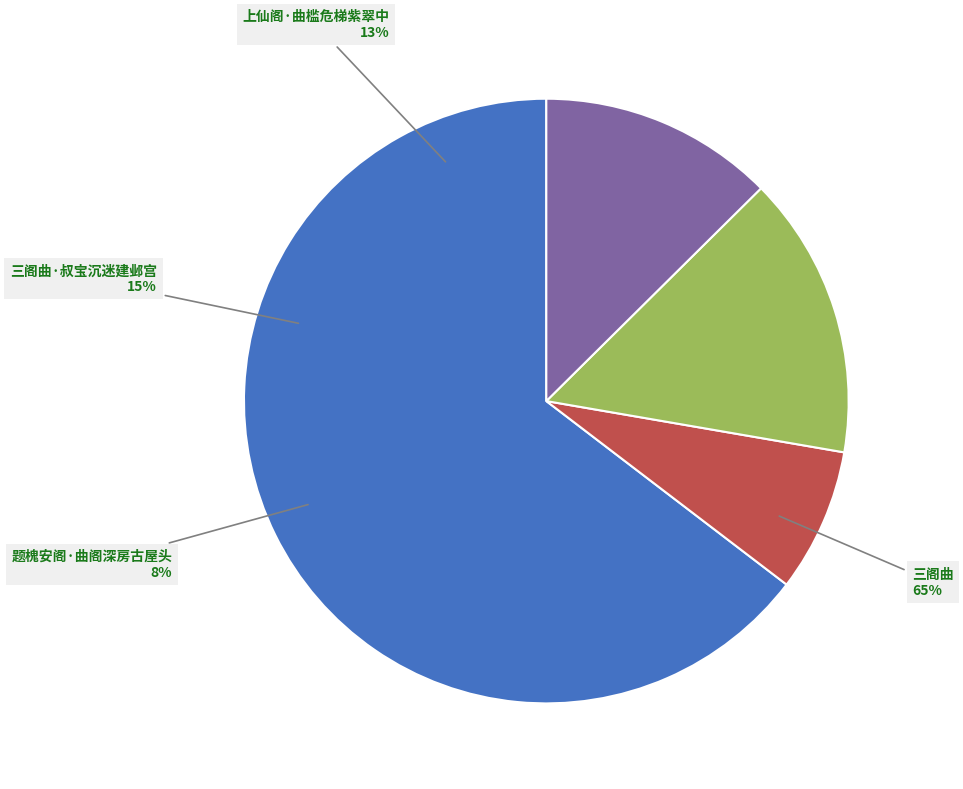

The 题槐安阁·曲阁深房古屋头 slice represents 14% of the pie. True or false?

False